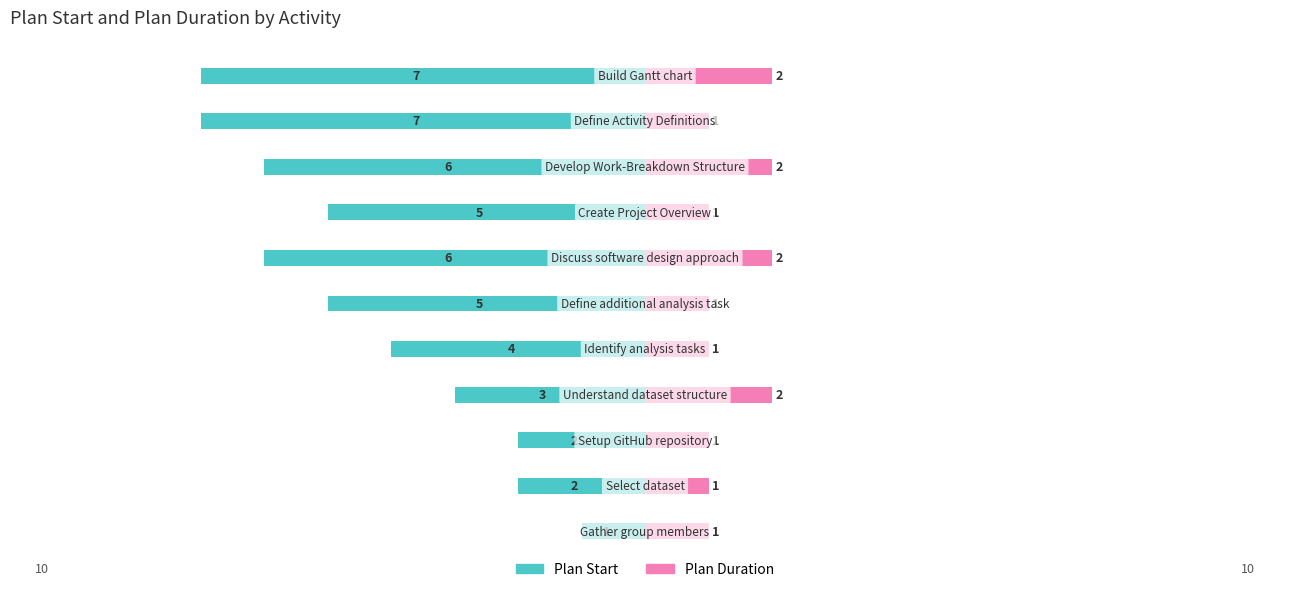

The value of Plan Start at 9 is -10. True or false?

False